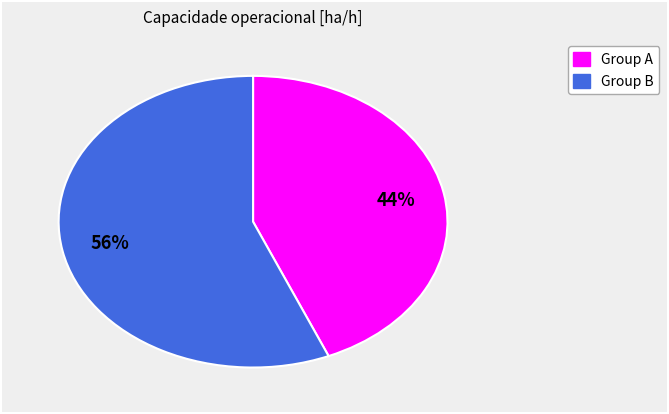

How many slices are in this pie chart?

2